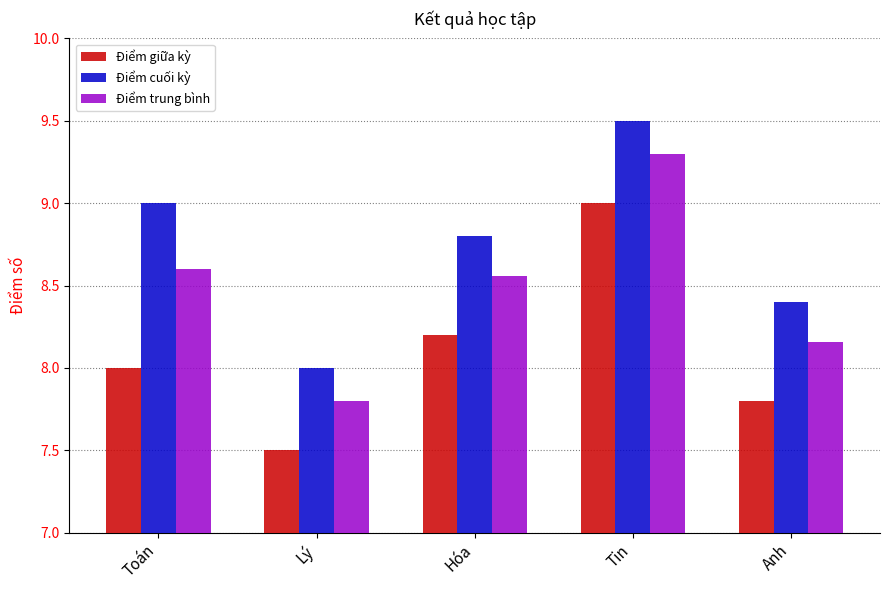

What is the smallest value displayed?

7.5